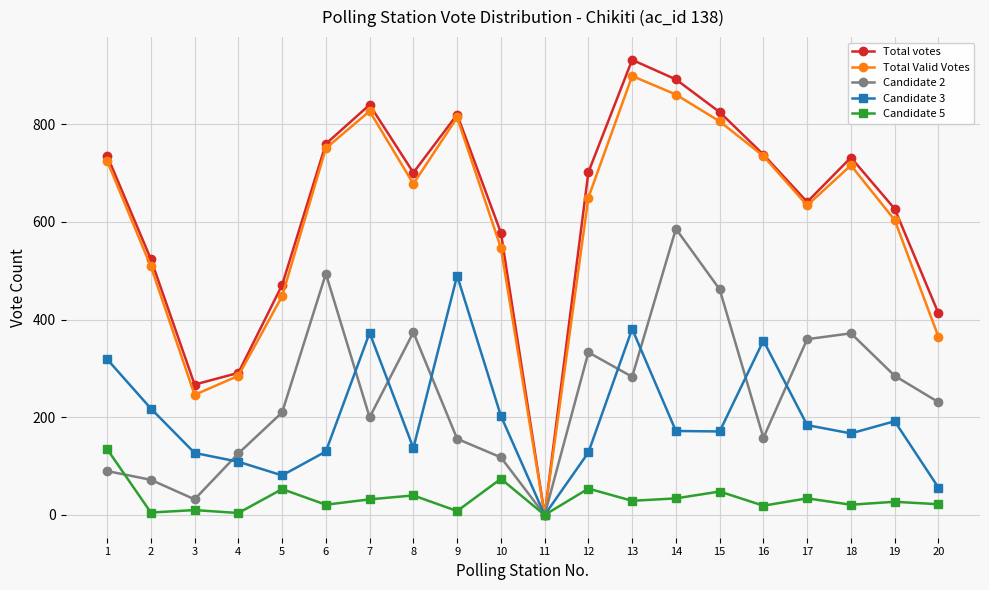

Count the number of data series in this chart.

5